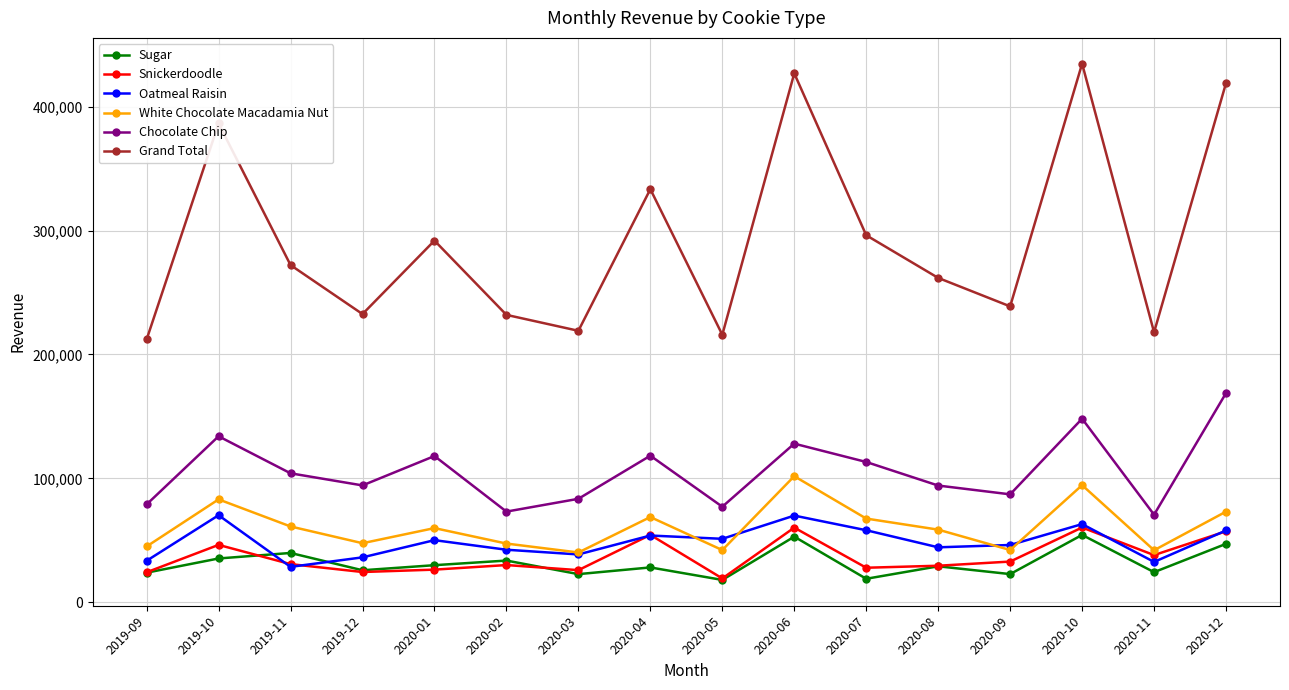

What is the difference between the highest and lowest values at 2020-09?

216064